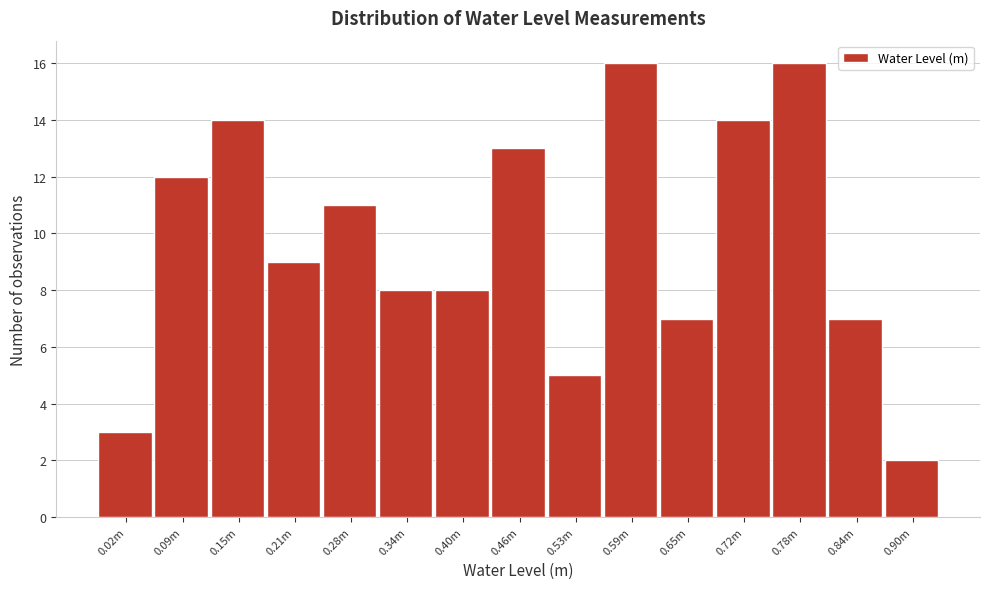

Reading right to left, list all the values displayed in this chart.

0.90m=2	0.84m=7	0.78m=16	0.72m=14	0.65m=7	0.59m=16	0.53m=5	0.46m=13	0.40m=8	0.34m=8	0.28m=11	0.21m=9	0.15m=14	0.09m=12	0.02m=3